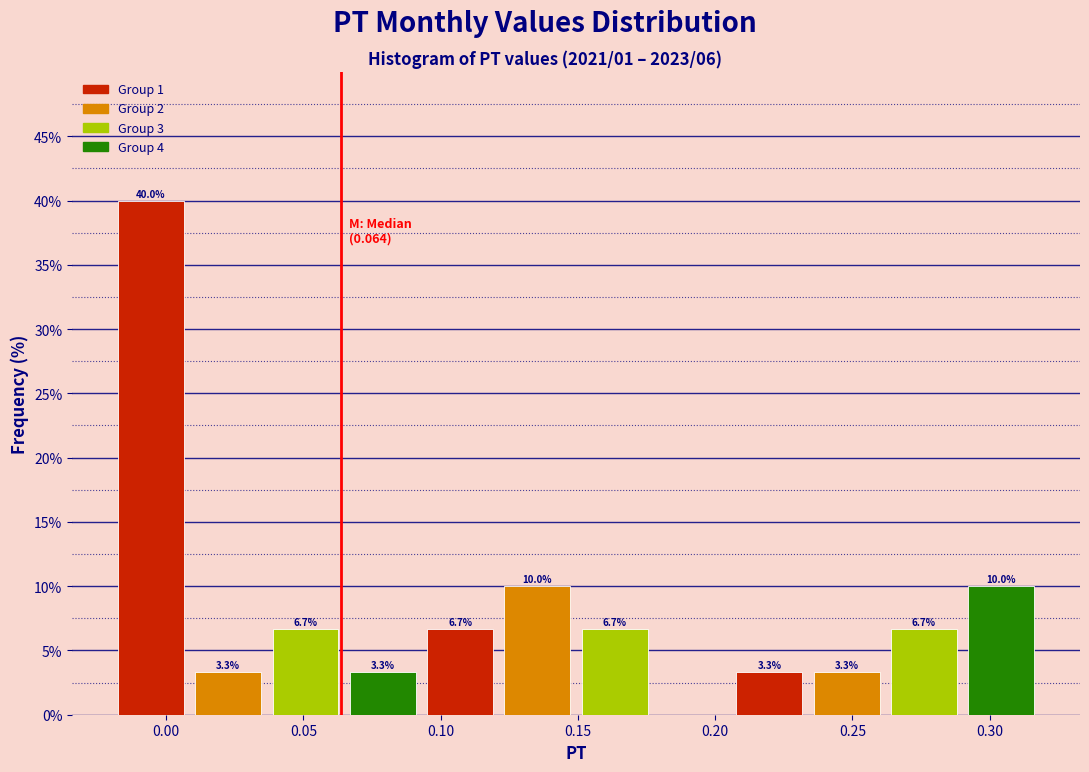

Over which range of the x-axis is the bar tallest?

-0.020 to 0.010